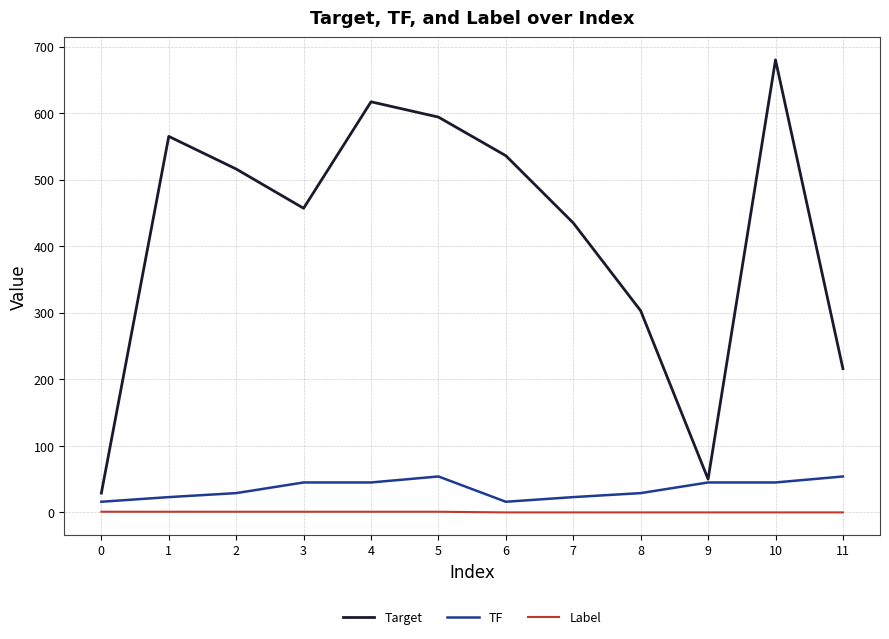

What is the maximum value shown in the chart?

680